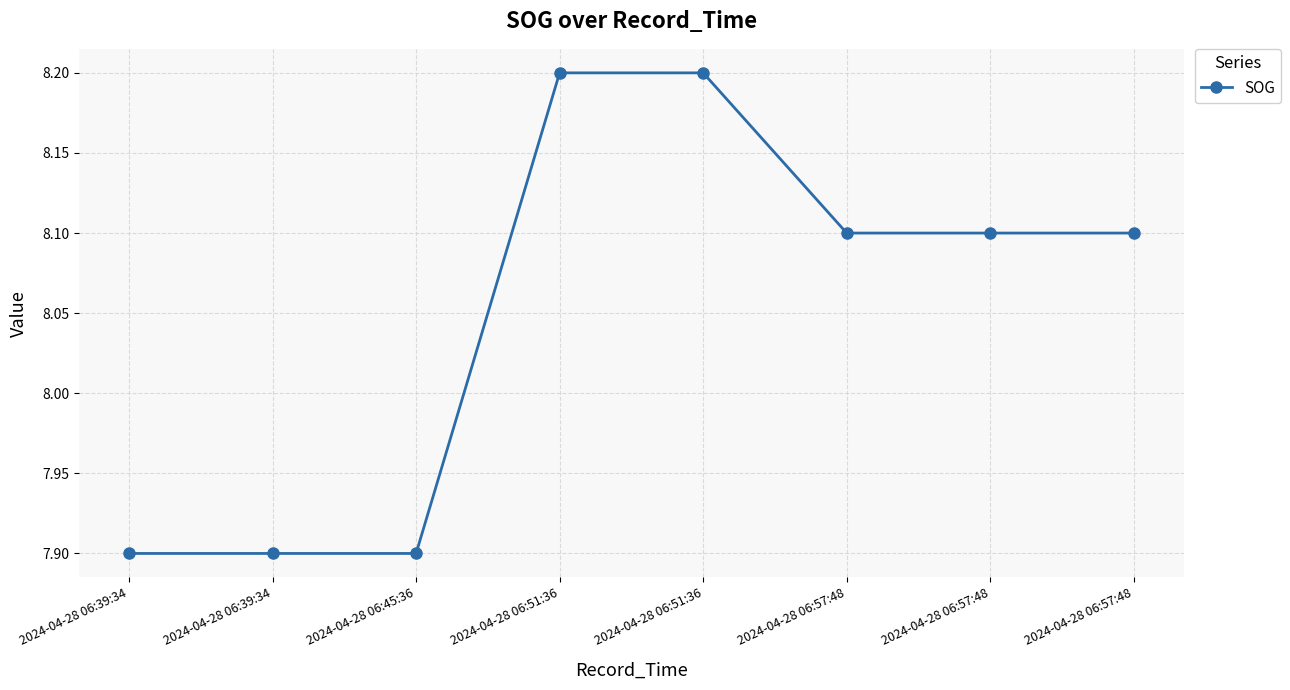

What is the minimum value shown in the chart?

7.9